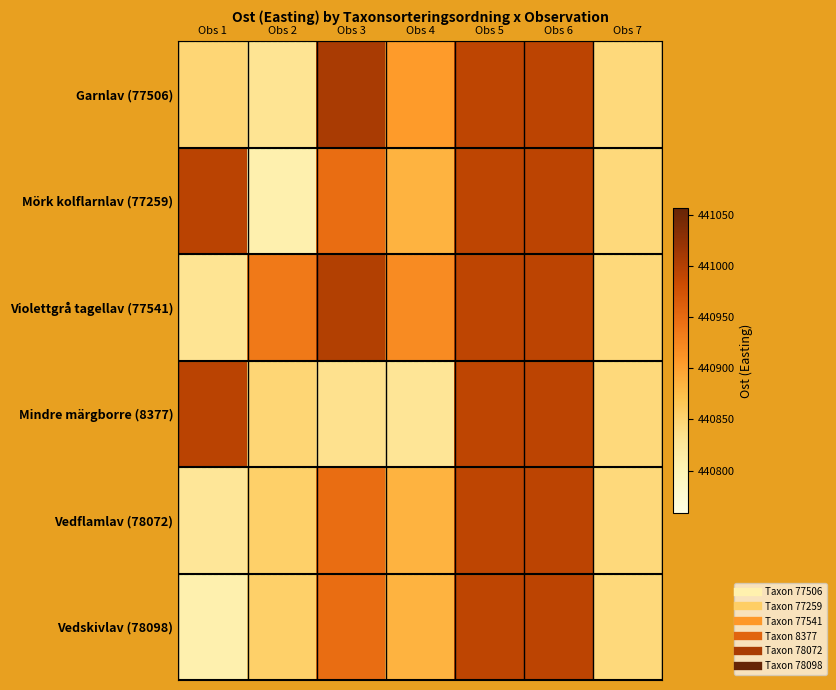

Reading right to left, what are all the values shown in this chart?

Garnlav (77506): Obs 7=440844.8	Obs 6=440992.9	Obs 5=440992.9	Obs 4=440905.8	Obs 3=441007.2	Obs 2=440831.2	Obs 1=440848.9
Mörk kolflarnlav (77259): Obs 7=440844.8	Obs 6=440992.9	Obs 5=440992.9	Obs 4=440884.9	Obs 3=440947.4	Obs 2=440808.1	Obs 1=440994.8
Violettgrå tagellav (77541): Obs 7=440844.8	Obs 6=440992.9	Obs 5=440992.9	Obs 4=440919.8	Obs 3=441000.2	Obs 2=440936.2	Obs 1=440831.2
Mindre märgborre (8377): Obs 7=440844.8	Obs 6=440992.9	Obs 5=440992.9	Obs 4=440829.1	Obs 3=440834.8	Obs 2=440848.9	Obs 1=440994.8
Vedflamlav (78072): Obs 7=440844.8	Obs 6=440992.9	Obs 5=440992.9	Obs 4=440884.9	Obs 3=440947.4	Obs 2=440856.1	Obs 1=440825.9
Vedskivlav (78098): Obs 7=440844.8	Obs 6=440992.9	Obs 5=440992.9	Obs 4=440884.9	Obs 3=440947.4	Obs 2=440856.1	Obs 1=440808.1